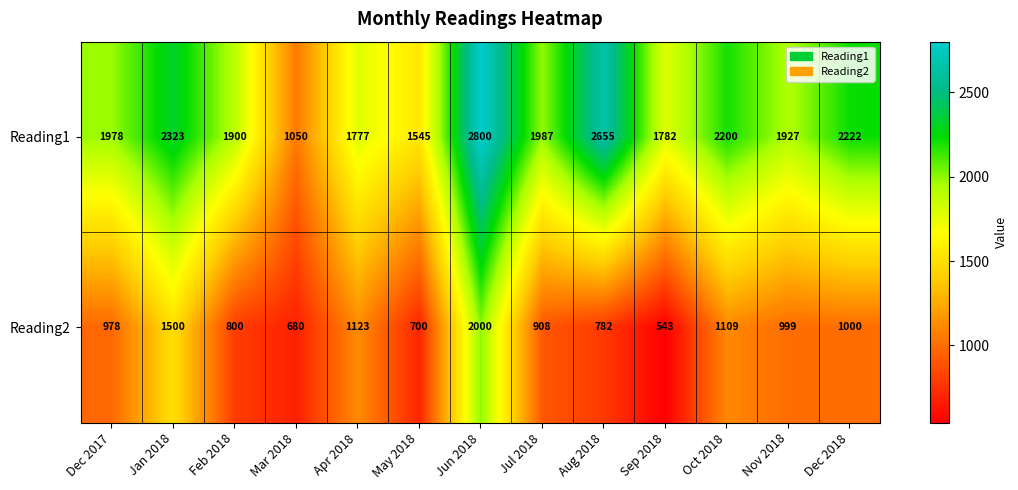

Rank the categories by Reading2 value from highest to lowest.

Jun 2018, Jan 2018, Apr 2018, Oct 2018, Dec 2018, Nov 2018, Dec 2017, Jul 2018, Feb 2018, Aug 2018, May 2018, Mar 2018, Sep 2018